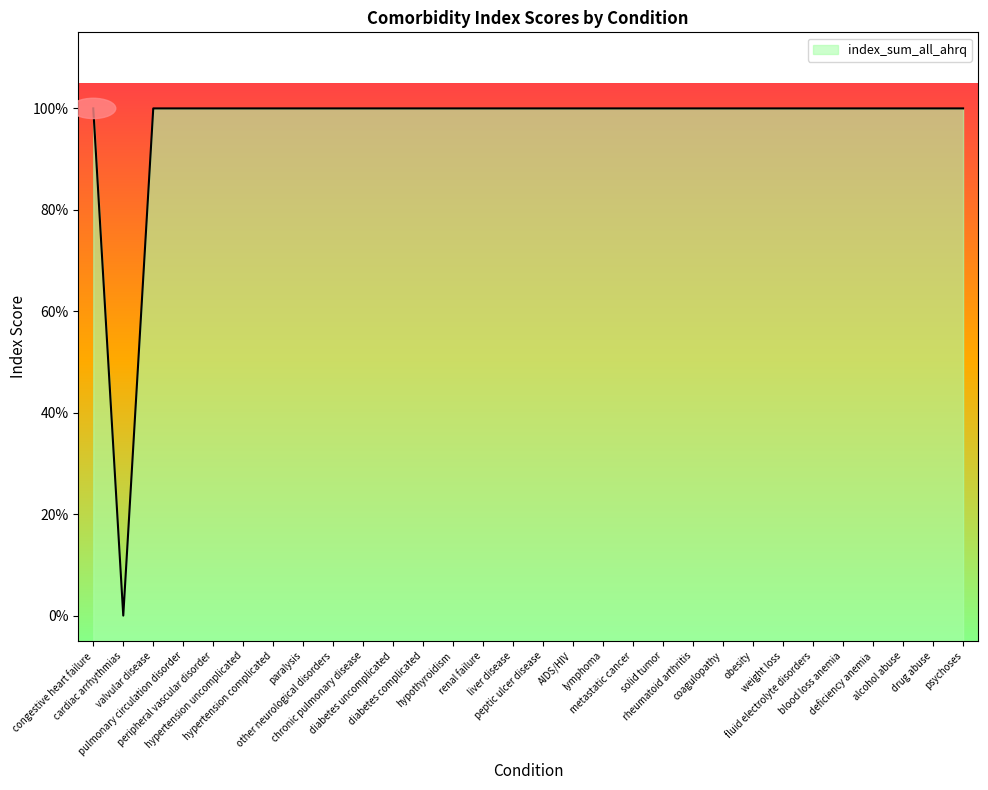

Rank the categories by value from lowest to highest.

cardiac arrhythmias, congestive heart failure, valvular disease, pulmonary circulation disorder, peripheral vascular disorder, hypertension uncomplicated, hypertension complicated, paralysis, other neurological disorders, chronic pulmonary disease, diabetes uncomplicated, diabetes complicated, hypothyroidism, renal failure, liver disease, peptic ulcer disease, AIDS/HIV, lymphoma, metastatic cancer, solid tumor, rheumatoid arthritis, coagulopathy, obesity, weight loss, fluid electrolyte disorders, blood loss anemia, deficiency anemia, alcohol abuse, drug abuse, psychoses